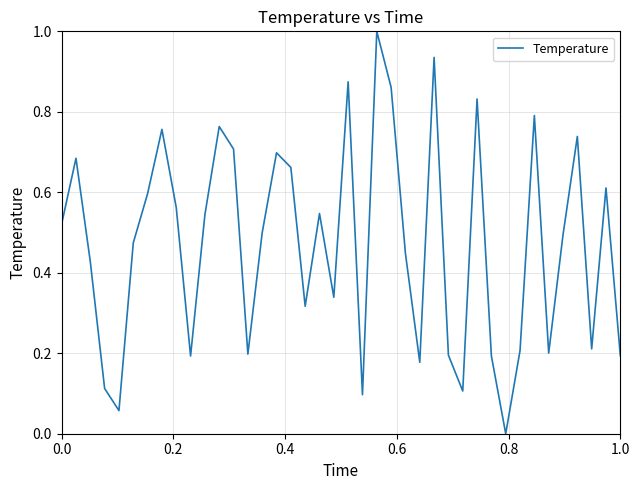

What is the greatest value displayed?

1.0